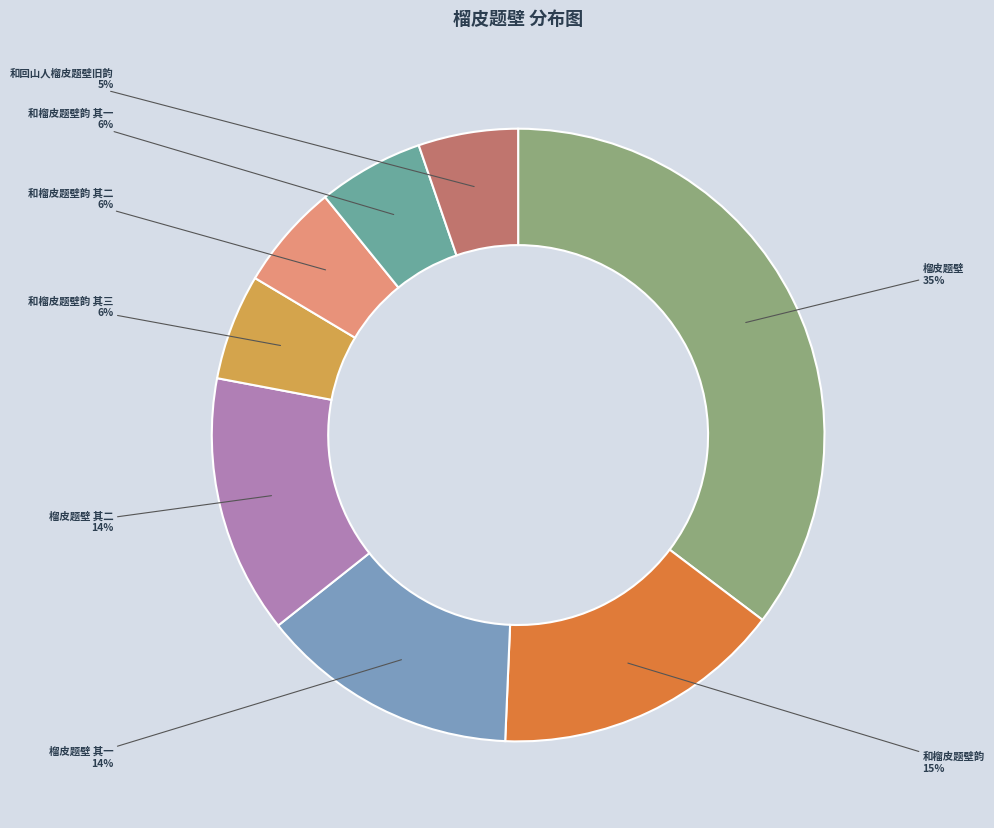

Count the number of slices in the pie.

8